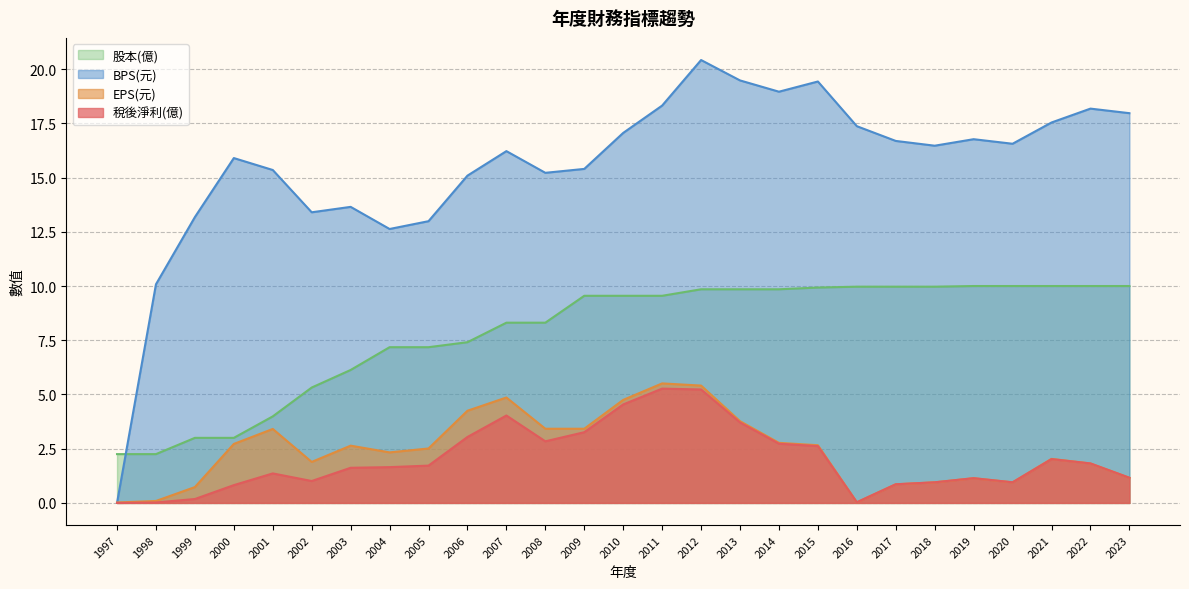

Which series has the largest range (max minus min)?

BPS(元)